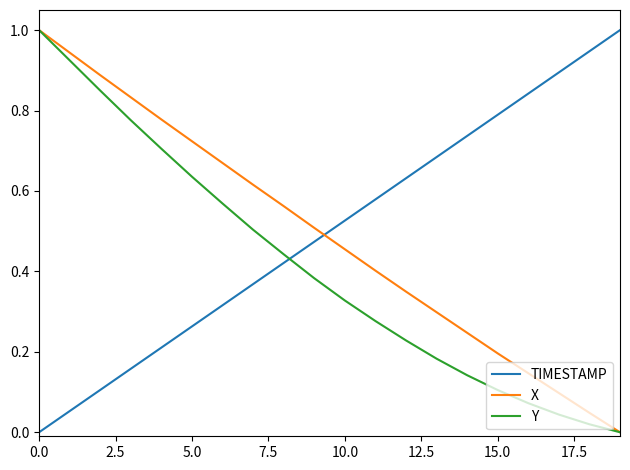

What is the greatest value displayed?

1.0